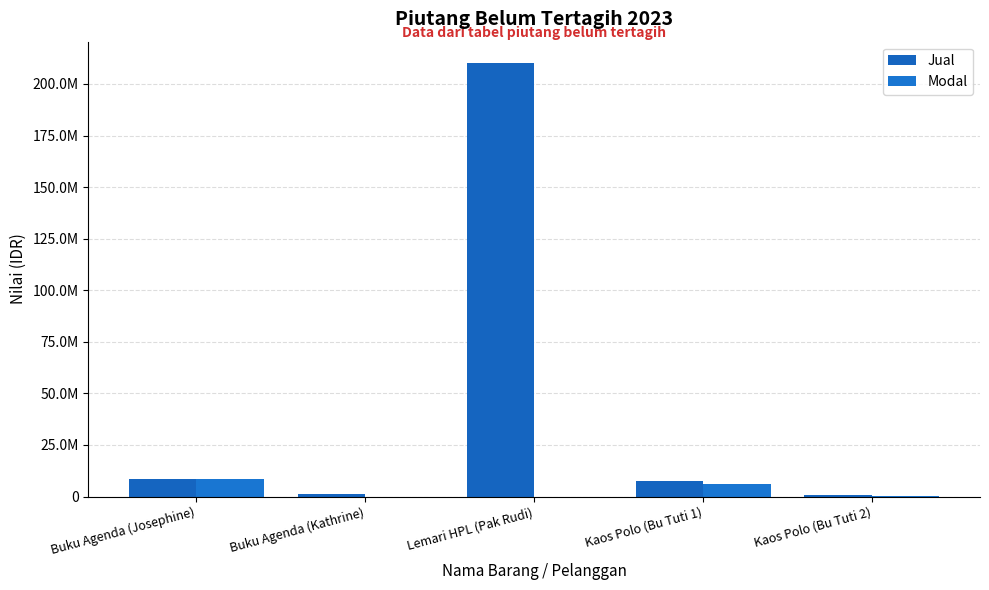

Are the bars horizontal?

No